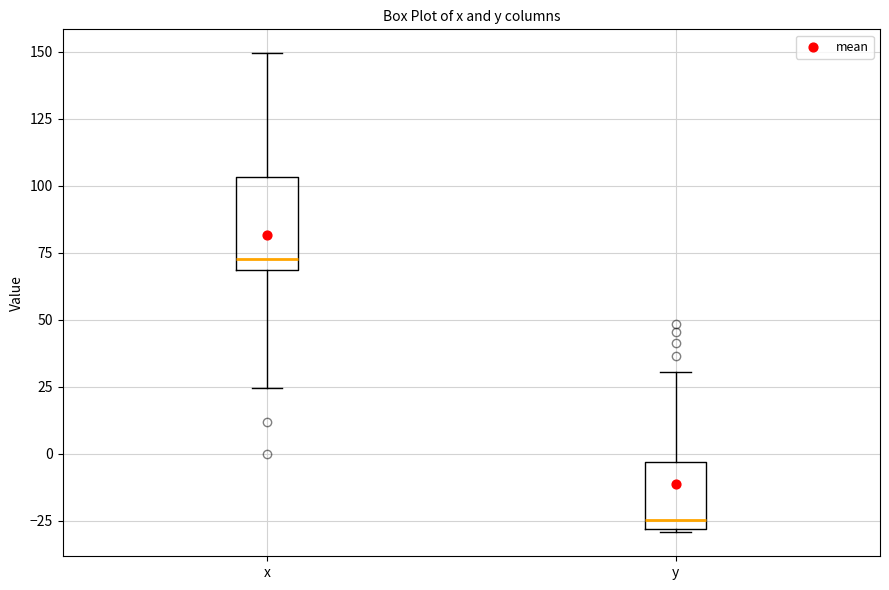

Reading left to right, transcribe this box plot: for each box, give where its median line is, the range the box spans, and where its two whiskers end, as read against the y-axis. The values are not printed on the chart, so give them approximately, as read against the axis.

x: median 75, box 70 to 105, whiskers 25 to 150
y: median -25, box -30 to -5, whiskers -30 to 30